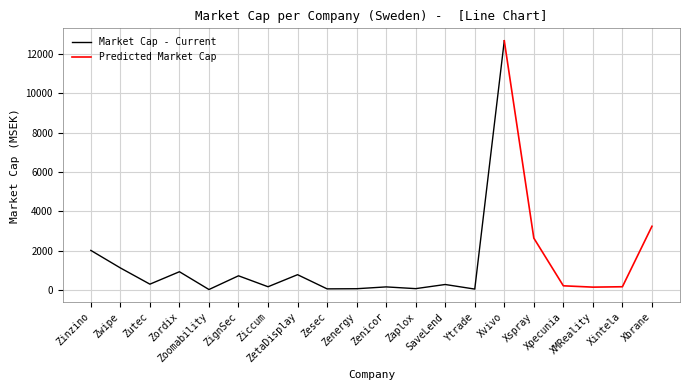

Which series has the largest total across all categories?

Market Cap - Current